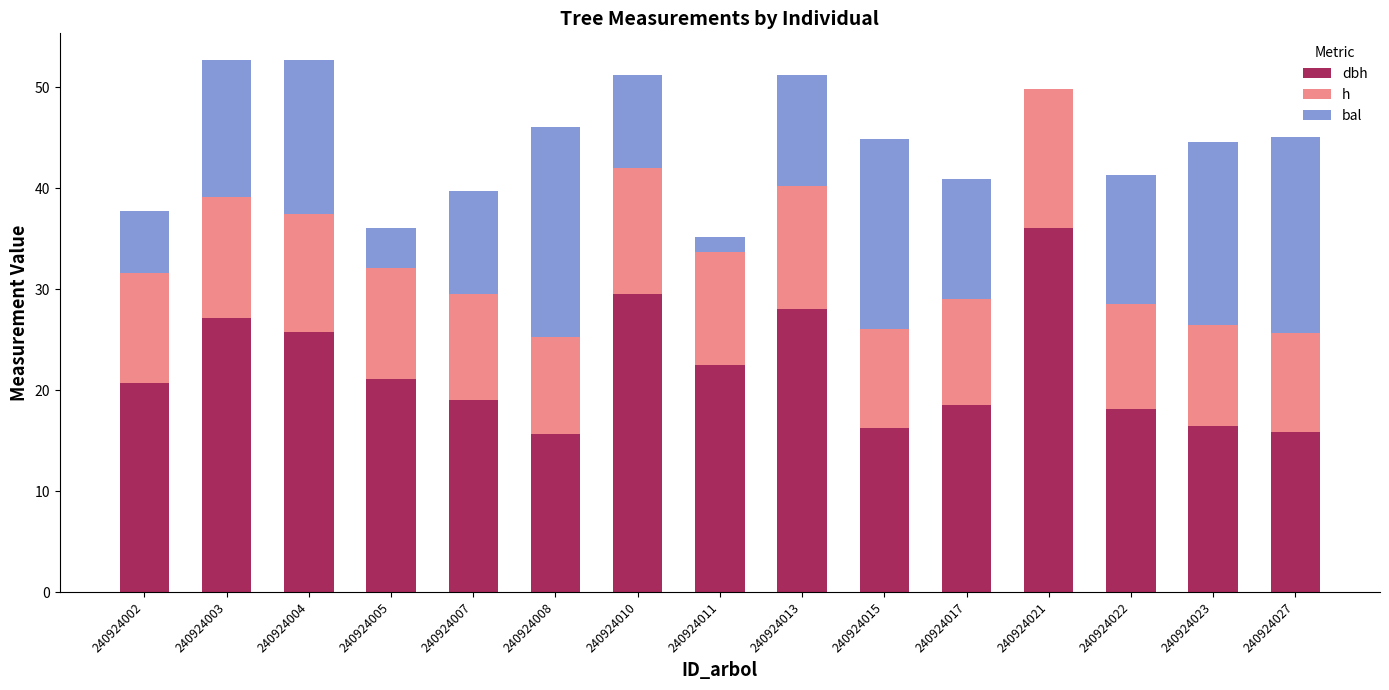

Are the bars grouped side by side (vs. stacked)?

No